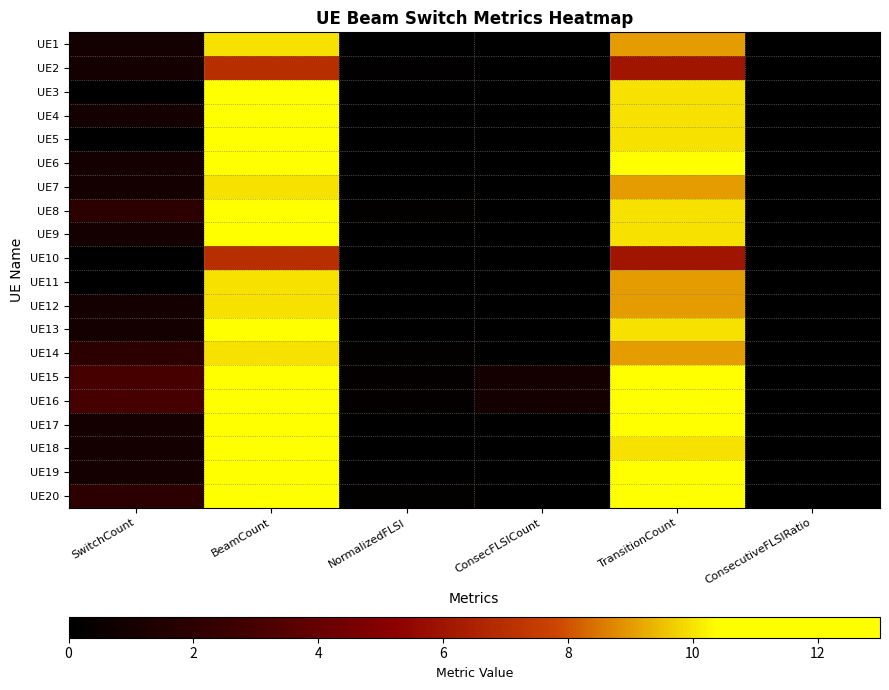

How many data points does each series have?

6